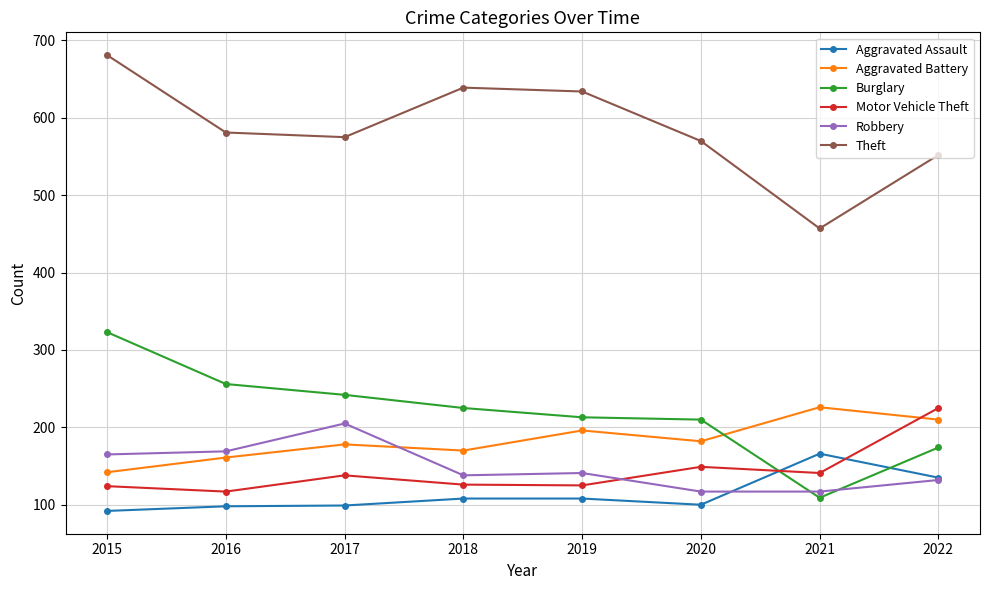

The Burglary series shows 273 at 2022. True or false?

False